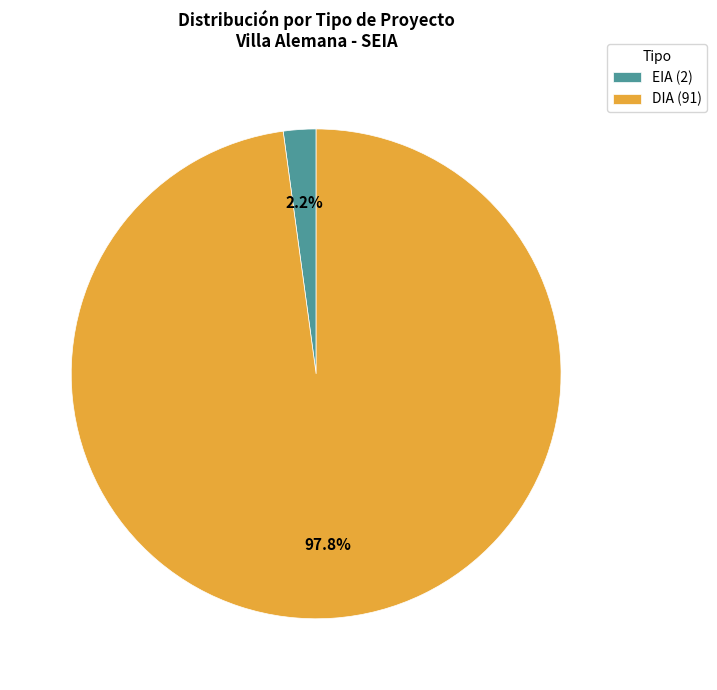

What percentage is the DIA slice, to the nearest percent?

98%